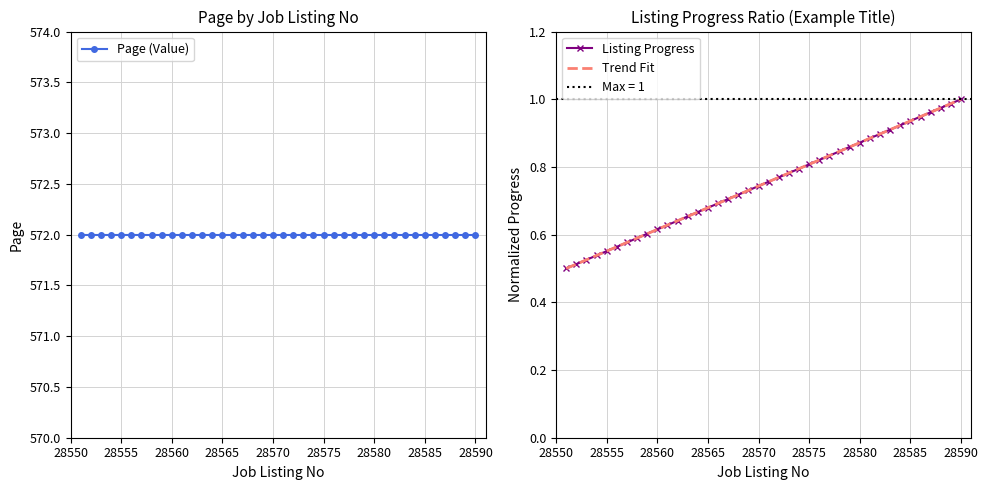

How many lines are shown in the chart?

3